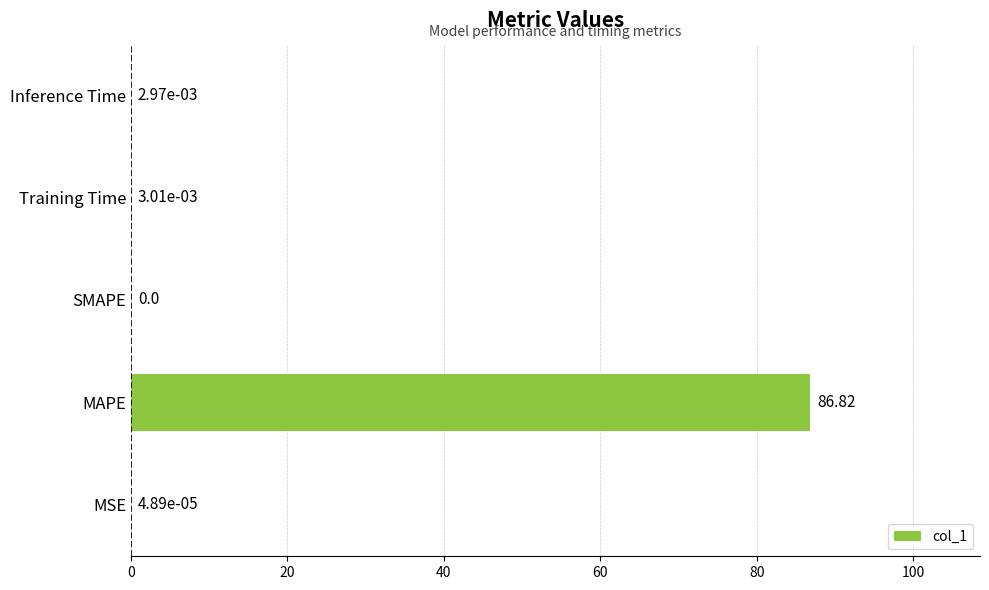

What is the sum of all values?

86.8